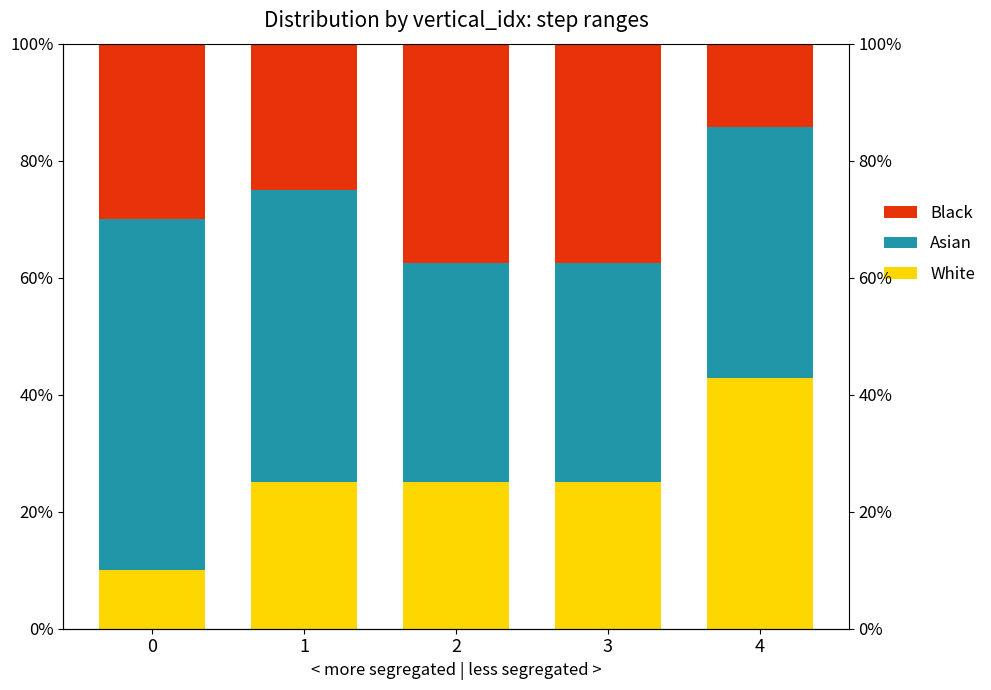

At which label is White closest to 26?

1